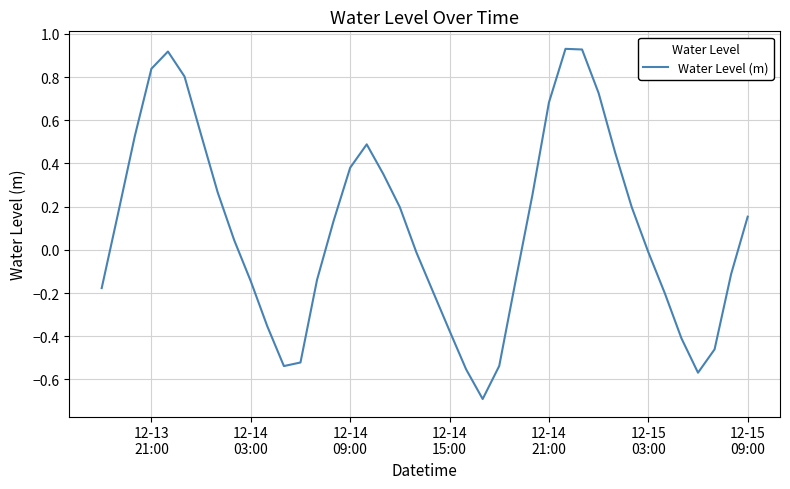

What is the minimum value shown in the chart?

-0.7